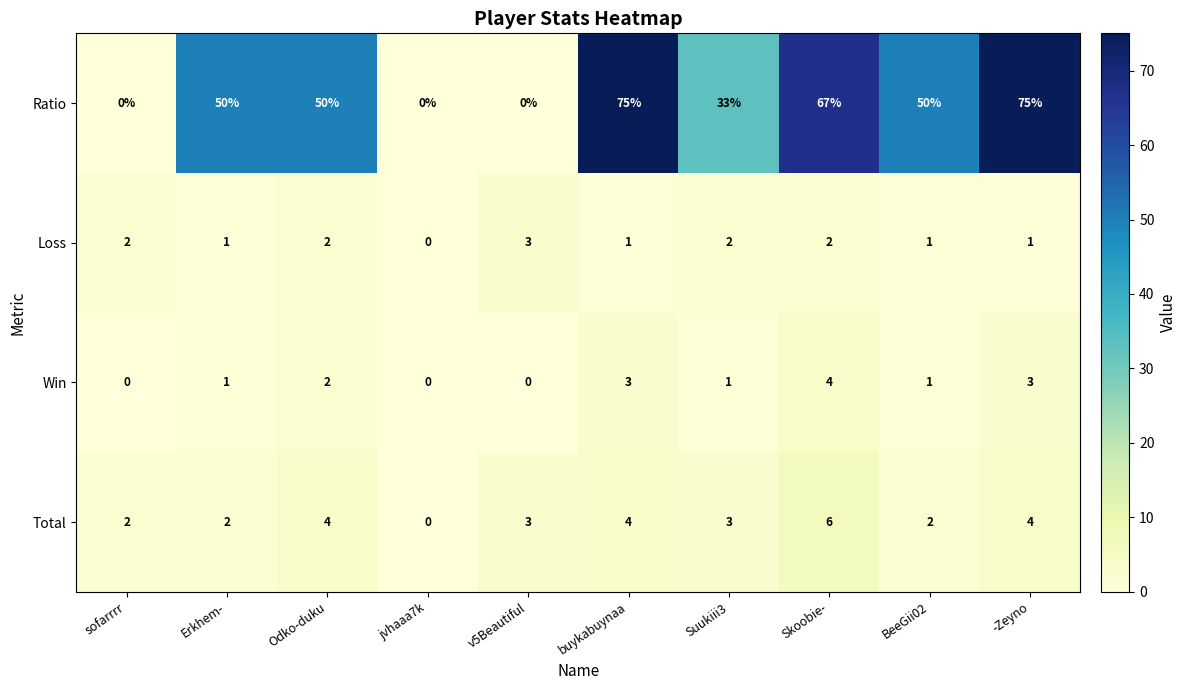

Where is Ratio nearest to the value 37?

Suukiii3